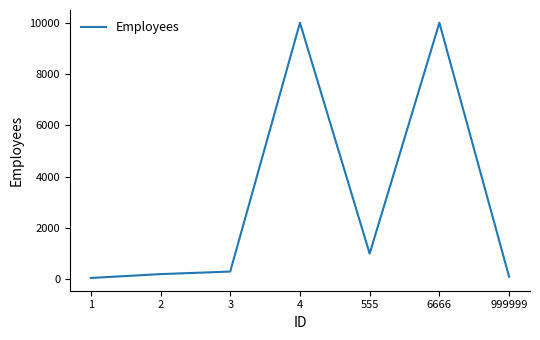

The chart shows a value of 9999 at 6666. True or false?

True